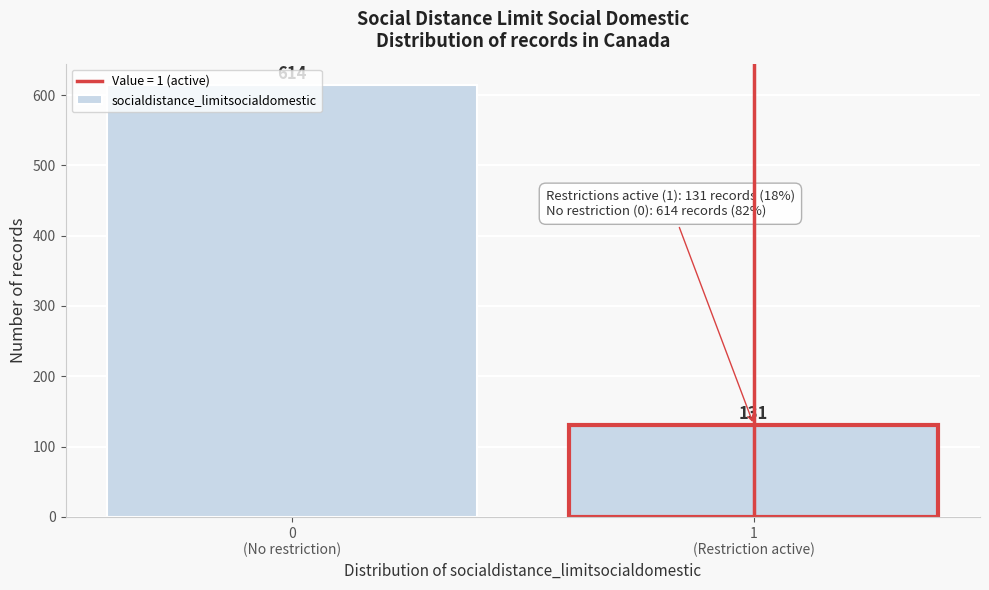

What is the sum of all values?

745